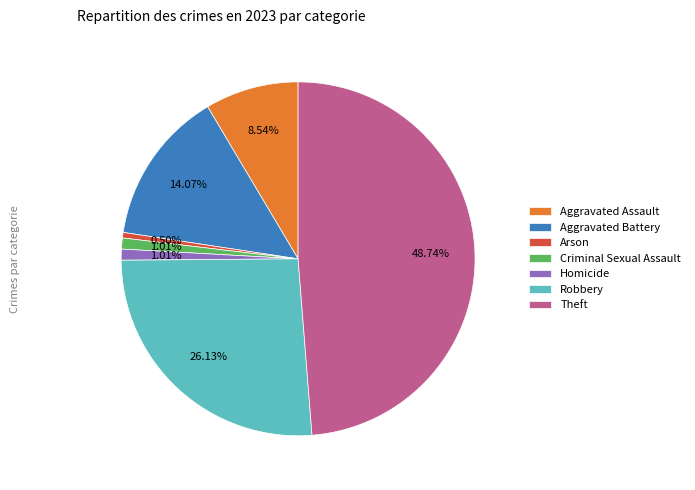

Approximately how many times larger is the value at Criminal Sexual Assault compared to Homicide?

1.0